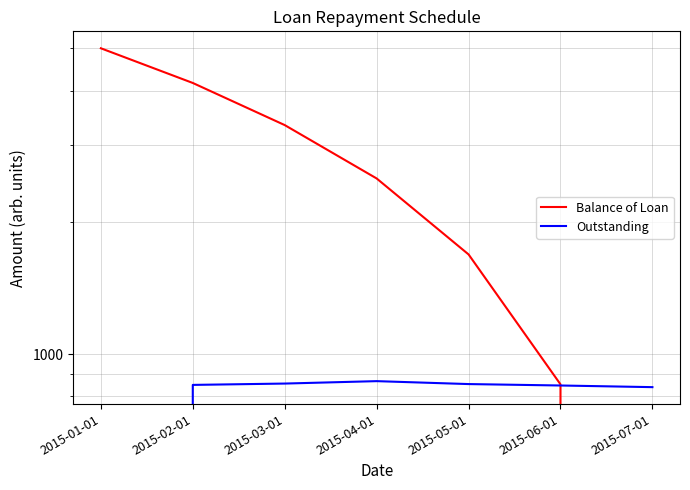

Is it true that Outstanding equals 1213.2 at 2015-04-01?

False